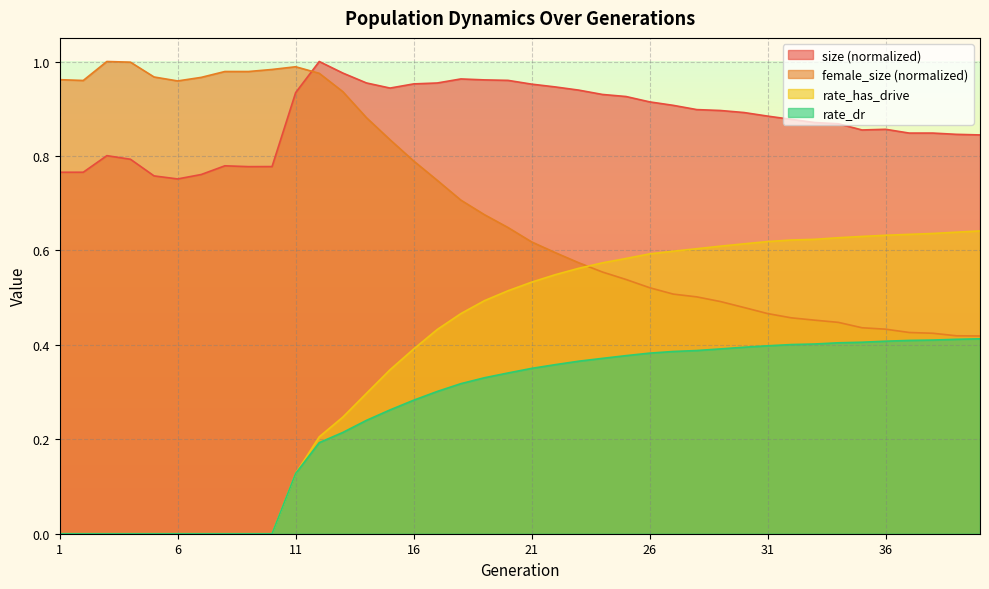

Reading left to right, what are all the values shown in this chart?

size: 0.8	0.8	0.8	0.8	0.8	0.8	0.8	0.8	0.8	0.8	0.9	1.0	1.0	1.0	0.9	1.0	1.0	1.0	1.0	1.0	1.0	0.9	0.9	0.9	0.9	0.9	0.9	0.9	0.9	0.9	0.9	0.9	0.9	0.9	0.9	0.9	0.8	0.8	0.8	0.8
female_size: 1.0	1.0	1.0	1.0	1.0	1.0	1.0	1.0	1.0	1.0	1.0	1.0	0.9	0.9	0.8	0.8	0.7	0.7	0.7	0.6	0.6	0.6	0.6	0.6	0.5	0.5	0.5	0.5	0.5	0.5	0.5	0.5	0.5	0.4	0.4	0.4	0.4	0.4	0.4	0.4
rate_dr: 0.0	0.0	0.0	0.0	0.0	0.0	0.0	0.0	0.0	0.0	0.1	0.2	0.2	0.2	0.3	0.3	0.3	0.3	0.3	0.3	0.4	0.4	0.4	0.4	0.4	0.4	0.4	0.4	0.4	0.4	0.4	0.4	0.4	0.4	0.4	0.4	0.4	0.4	0.4	0.4
rate_has_drive: 0.0	0.0	0.0	0.0	0.0	0.0	0.0	0.0	0.0	0.0	0.1	0.2	0.2	0.3	0.3	0.4	0.4	0.5	0.5	0.5	0.5	0.5	0.6	0.6	0.6	0.6	0.6	0.6	0.6	0.6	0.6	0.6	0.6	0.6	0.6	0.6	0.6	0.6	0.6	0.6